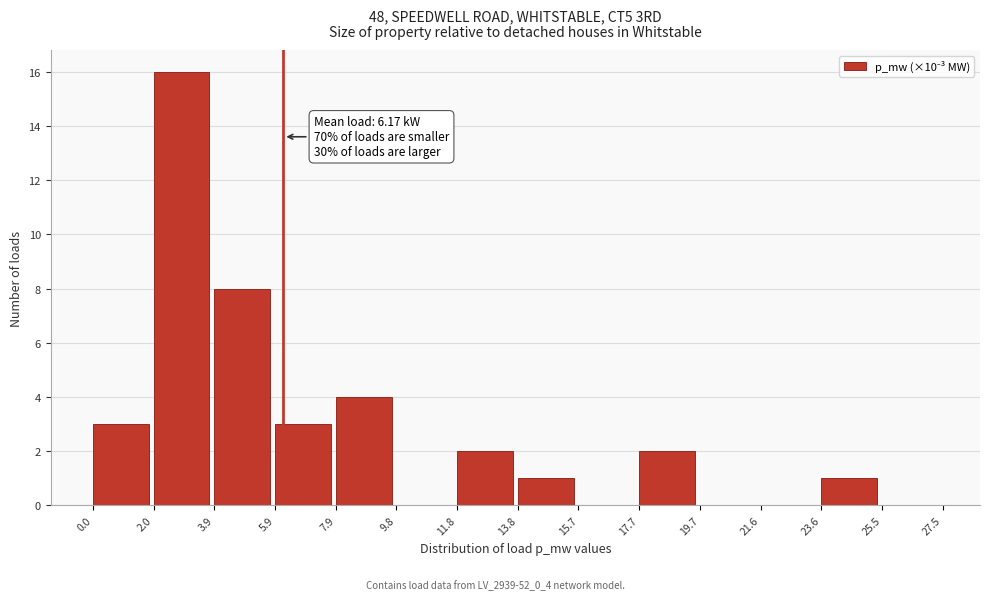

Over which range of the x-axis is the bar tallest?

2.0 to 3.9